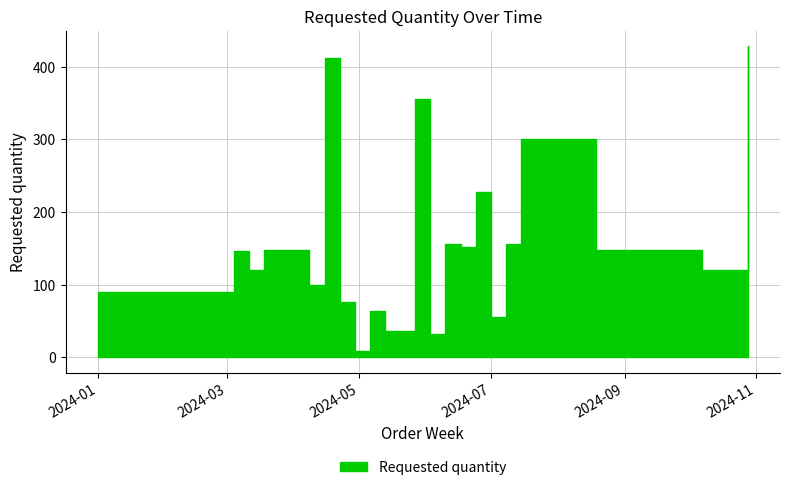

At which category does the chart reach its minimum across all series?

2024-04-29